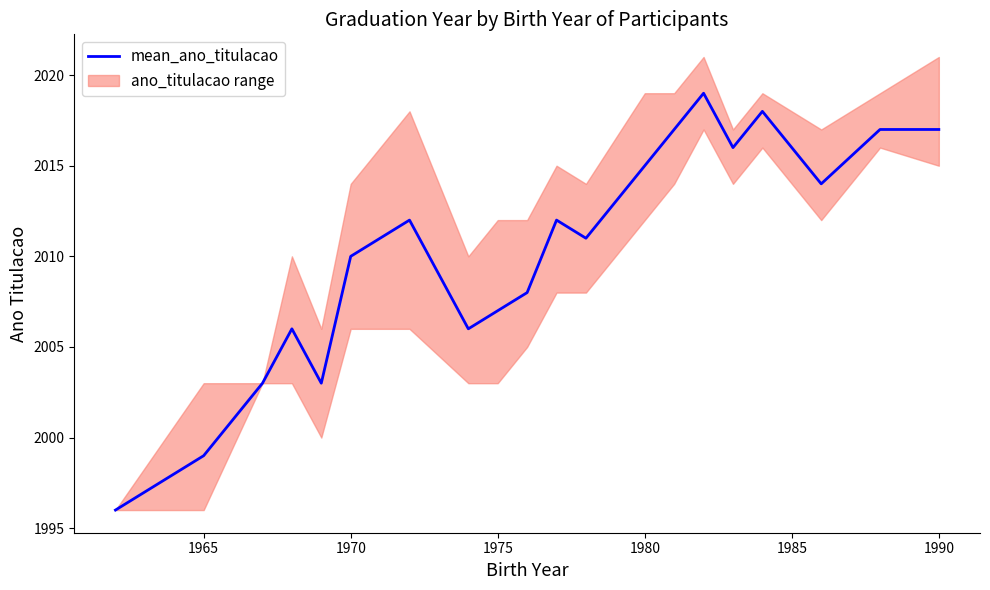

True or false: the data has more than 0 interior local peaks.

True